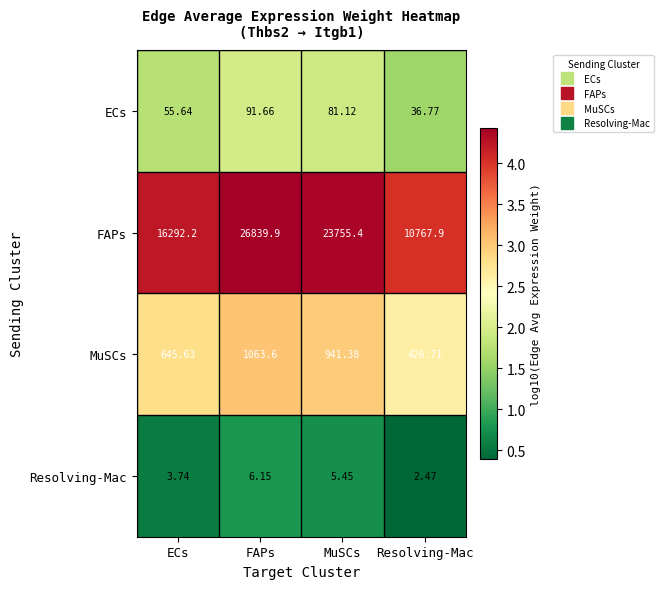

Which series has the largest range (max minus min)?

FAPs